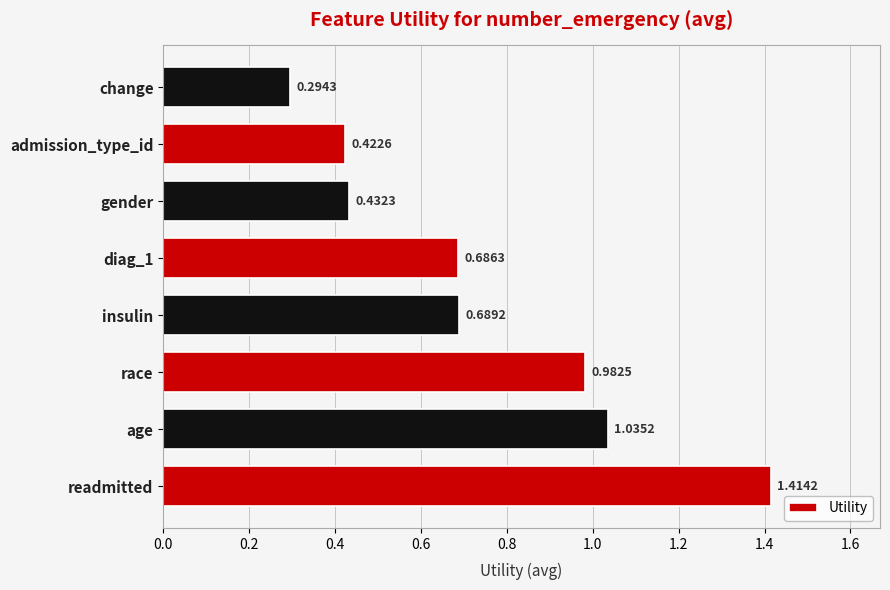

Count the number of categories in the chart.

8